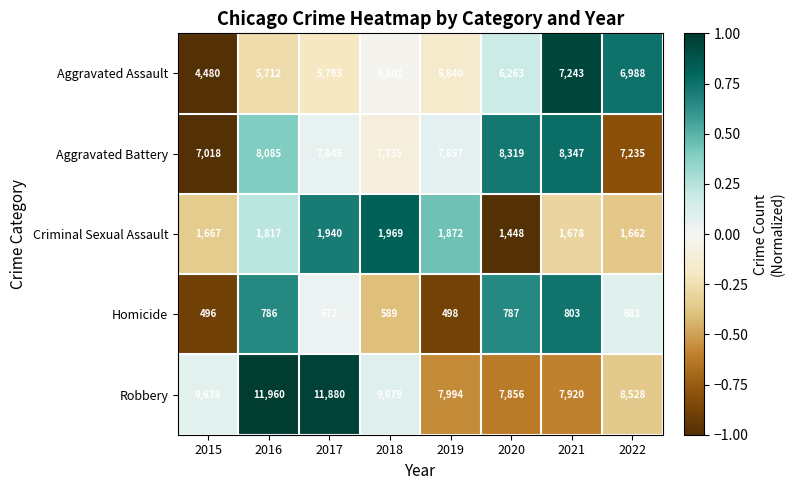

What is the spread (max minus min) of values at 2018?

9090